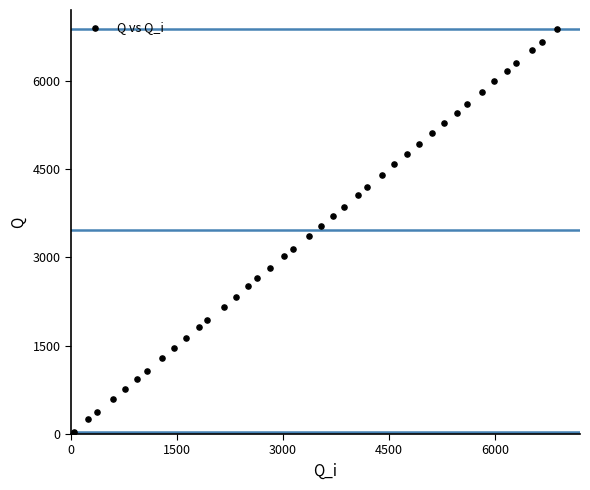

What is the range of Y values (max minus min)?

6841